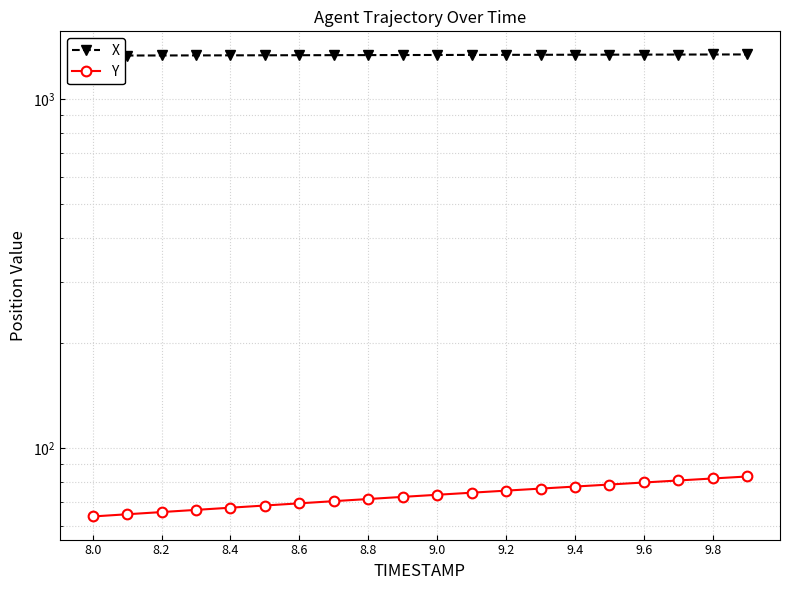

Rank the series at 8.8 from lowest to highest value.

Y, X